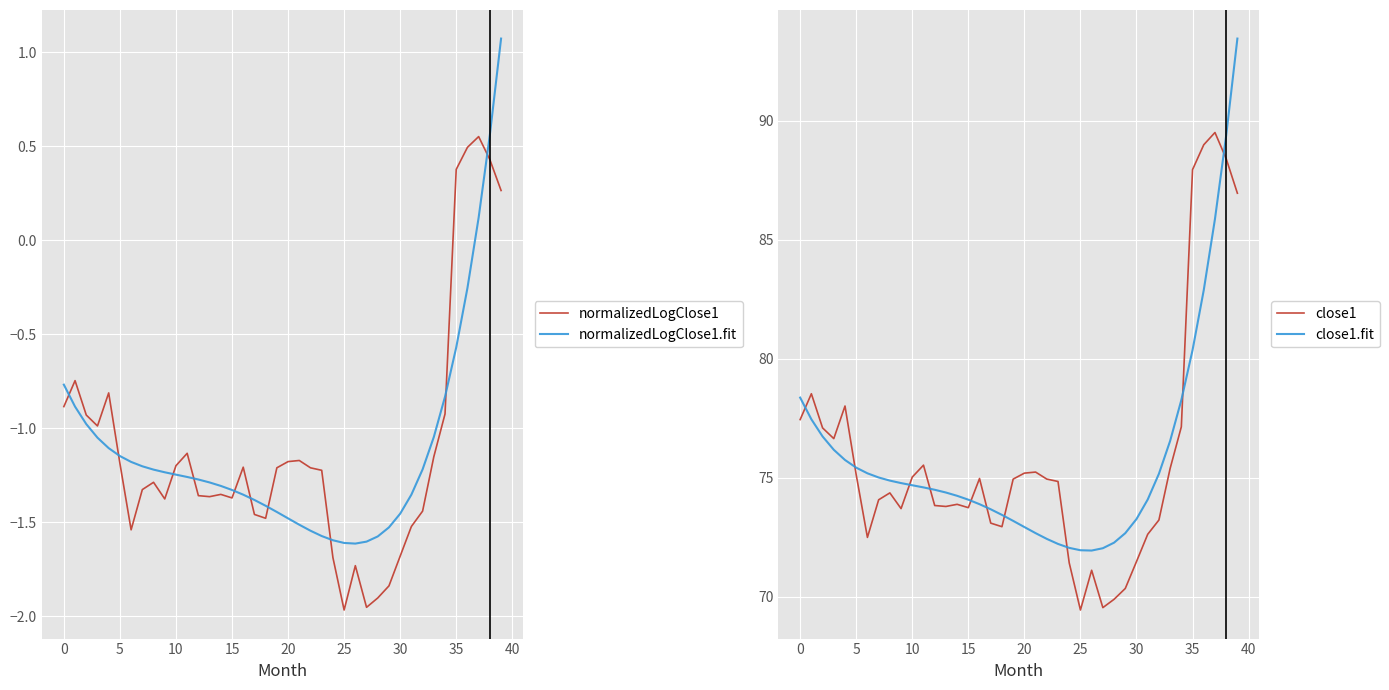

What is the difference between the normalizedLogClose1.fit values at 30 and 24?

0.1